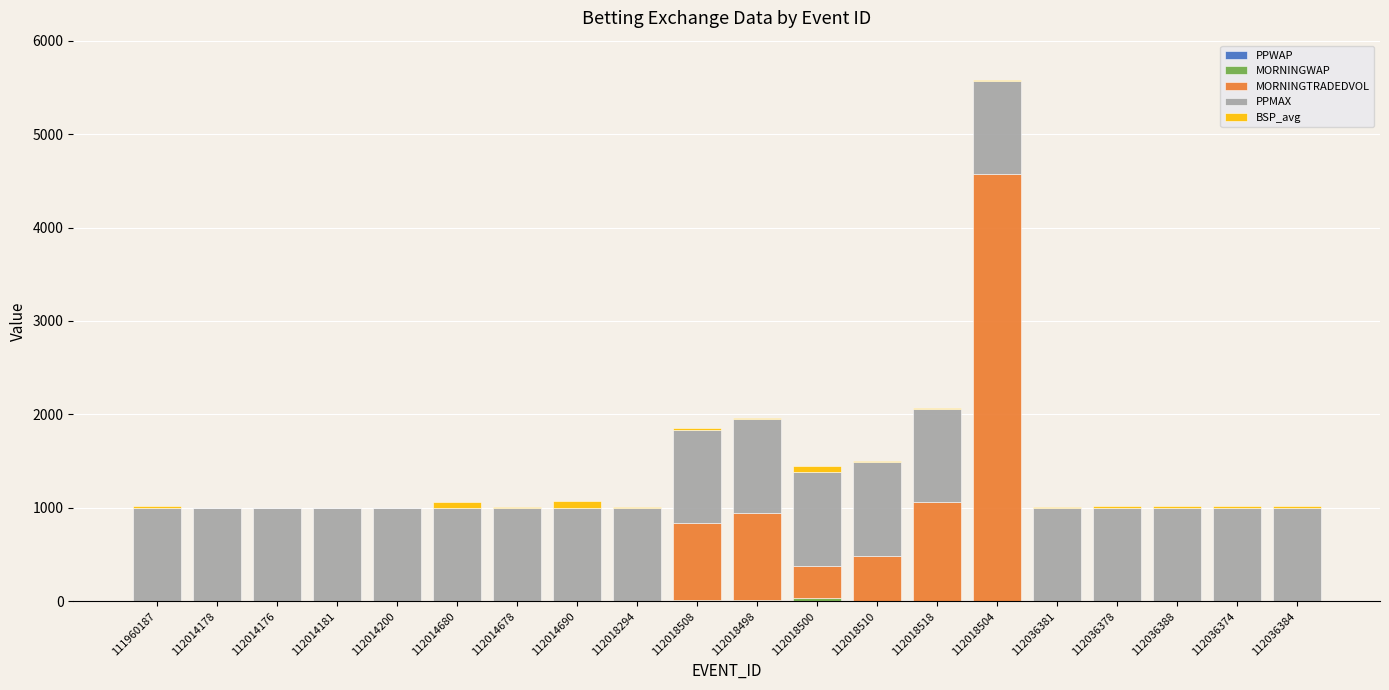

At which category is the sum across all series the highest?

112018504